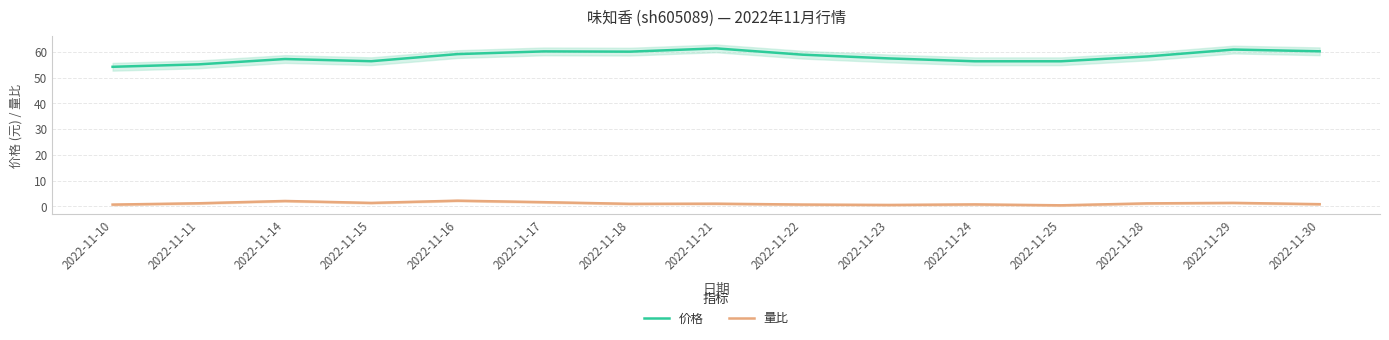

At which category does 量比 reach its first local peak?

2022-11-14